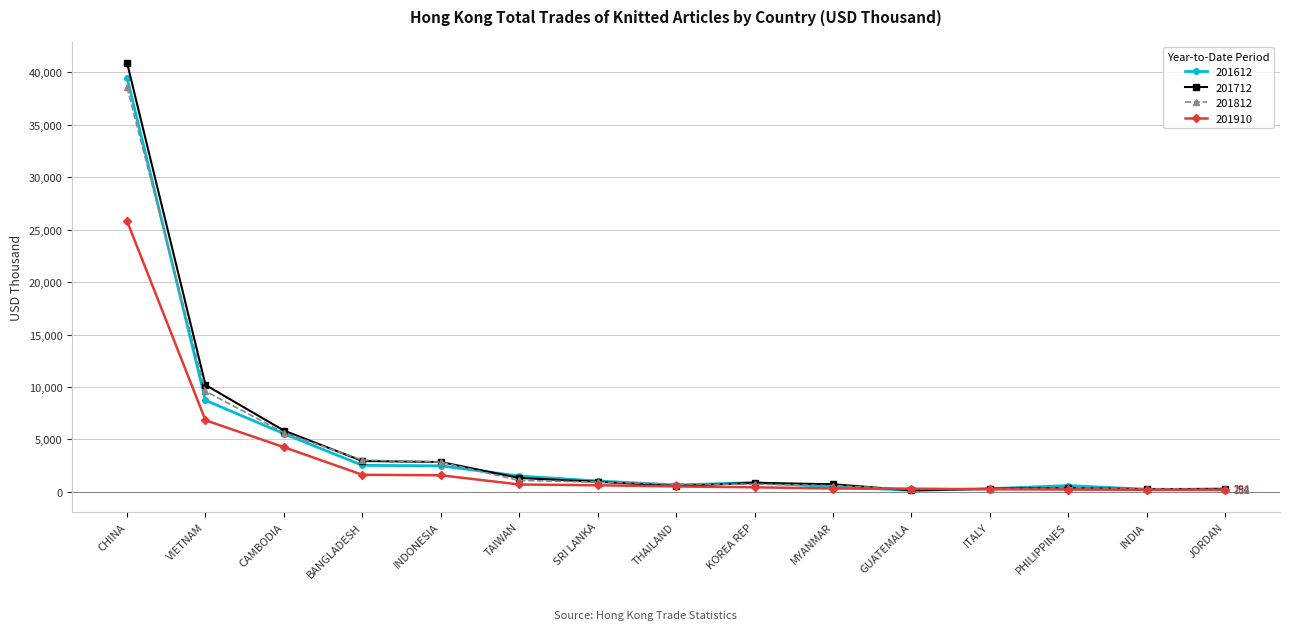

What is the label of the 14th point from the right?

VIETNAM